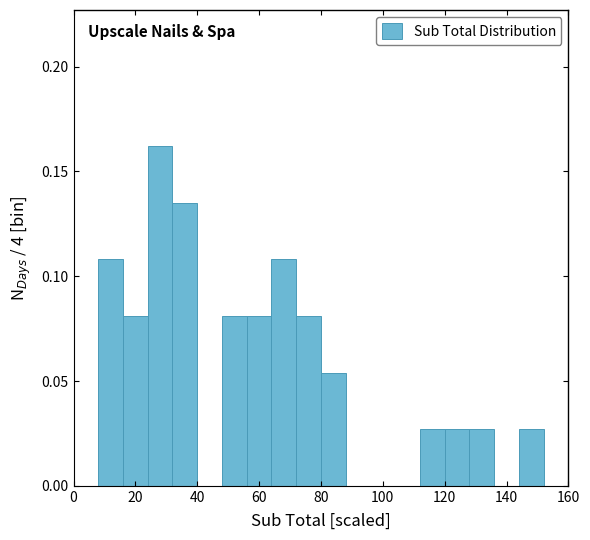

Which range on the x-axis has the tallest bar?

24 to 32